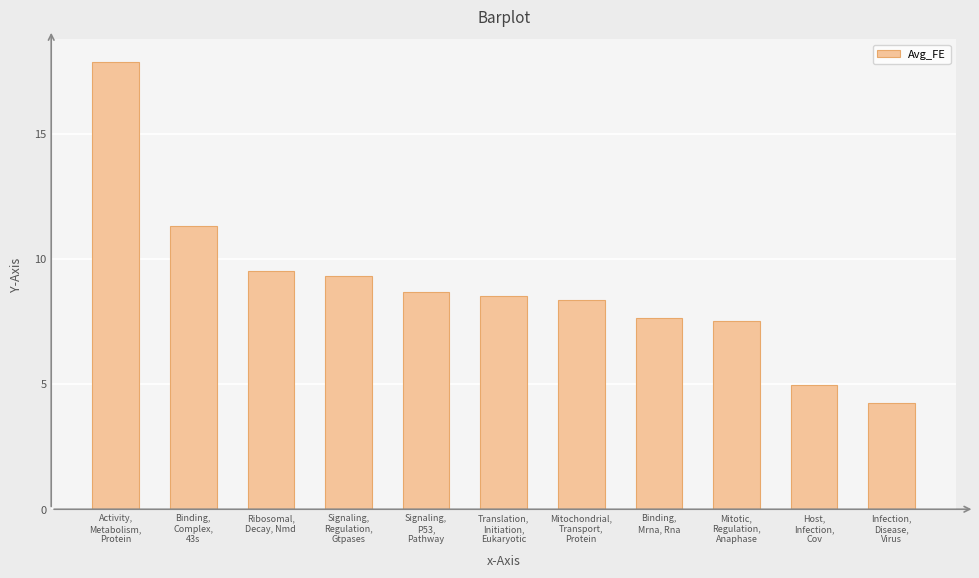

Are the bars horizontal?

No